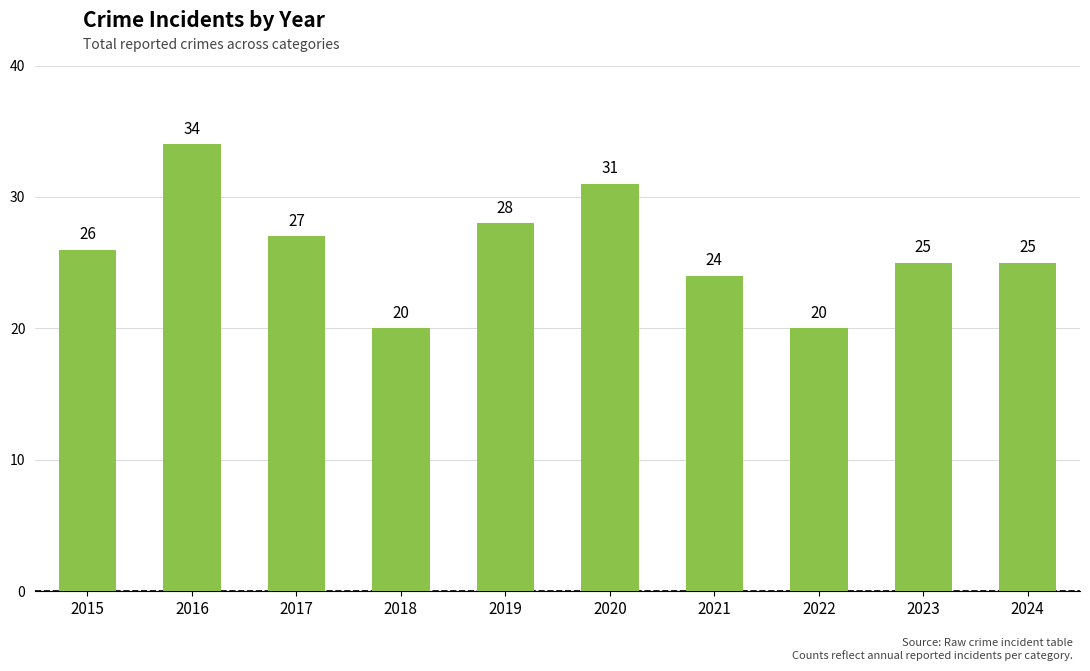

Reading right to left, what are all the values shown in this chart?

25	25	20	24	31	28	20	27	34	26